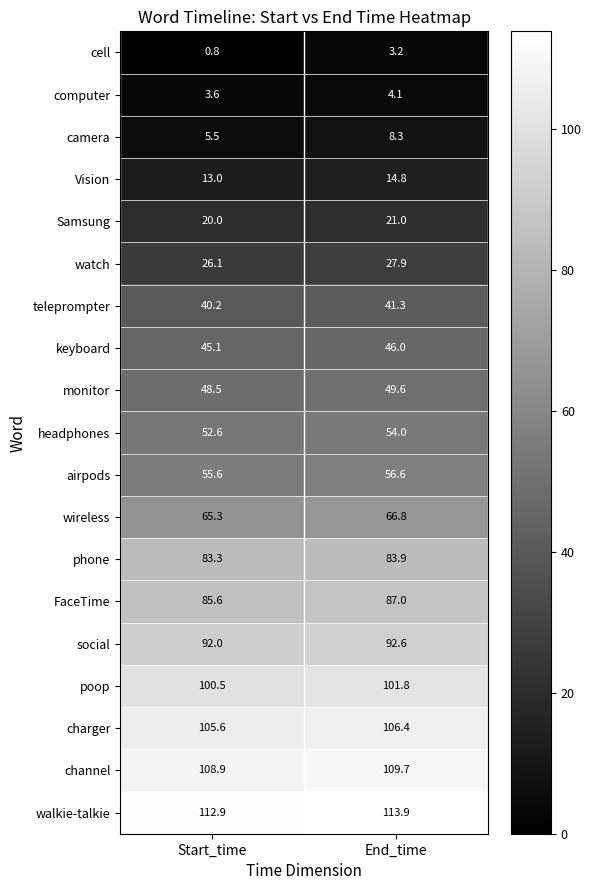

Which category has the highest value in the monitor series?

End_time